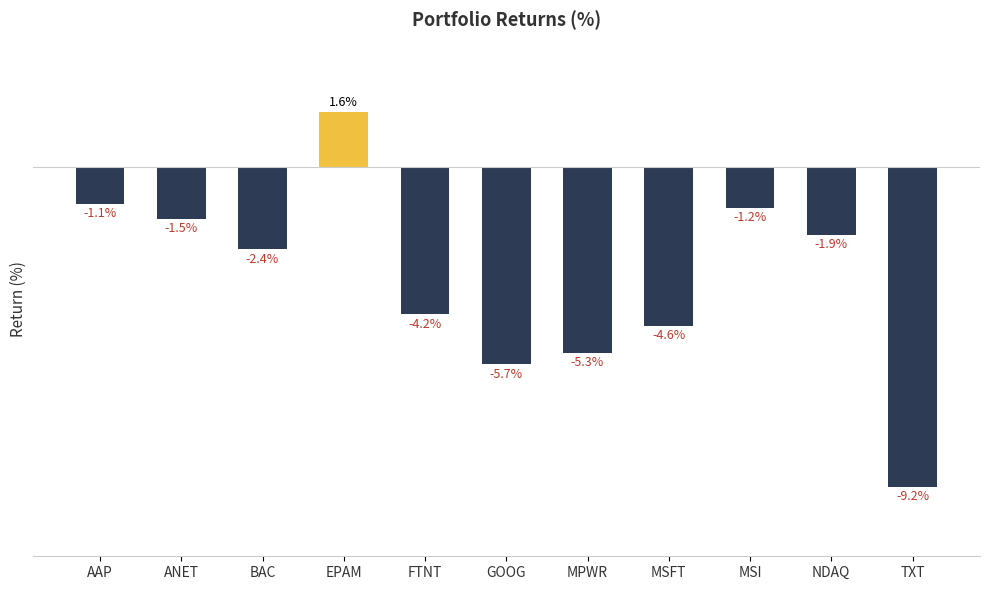

Where is the data nearest to the value -3?

BAC